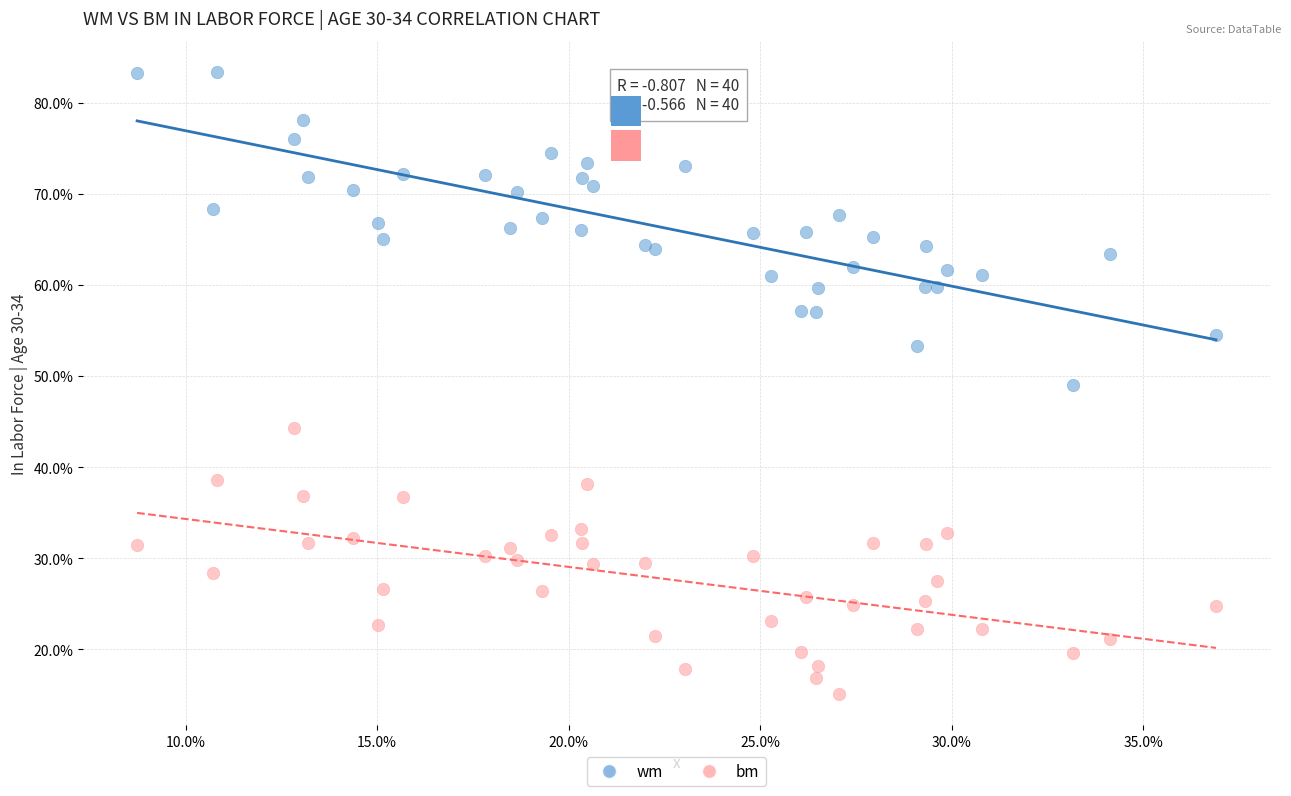

Which series reaches the minimum Y coordinate?

bm